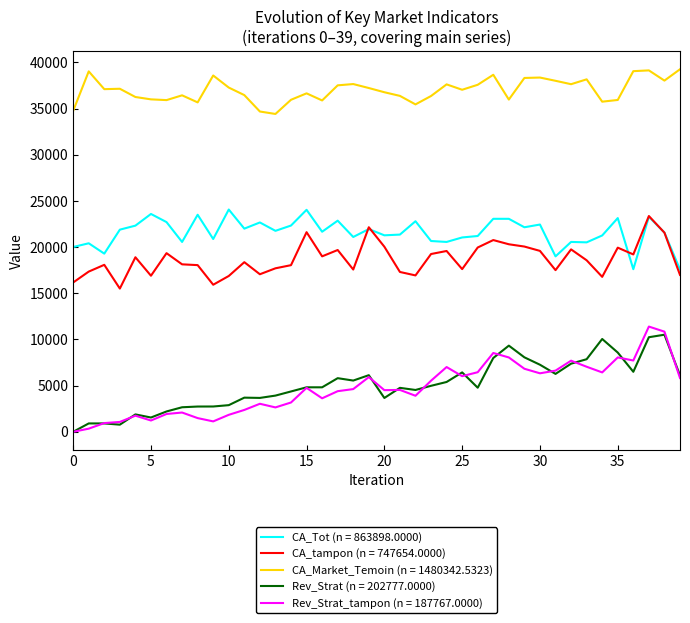

Which series has the largest total across all categories?

CA_Market_Temoin (n = 1480342.5323)